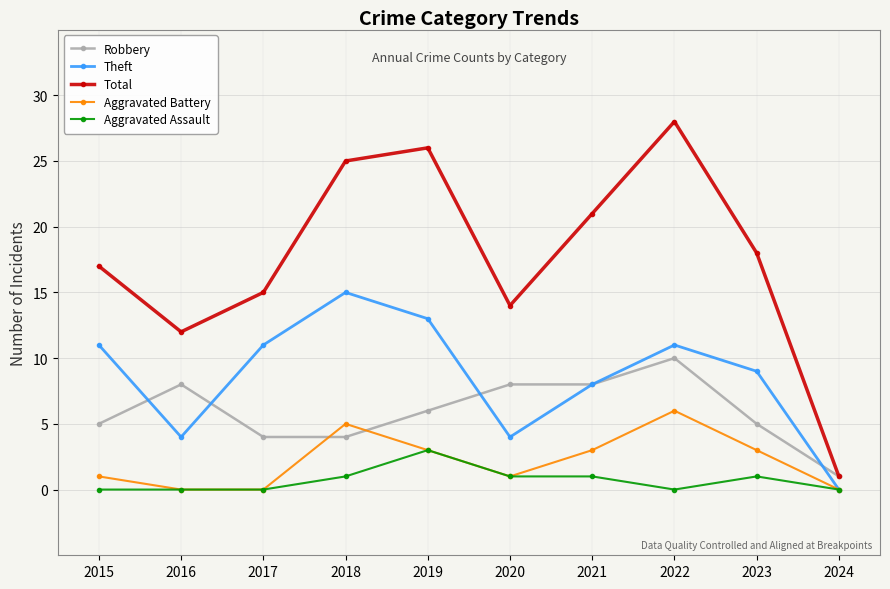

Which label corresponds to the largest value in the chart?

2022